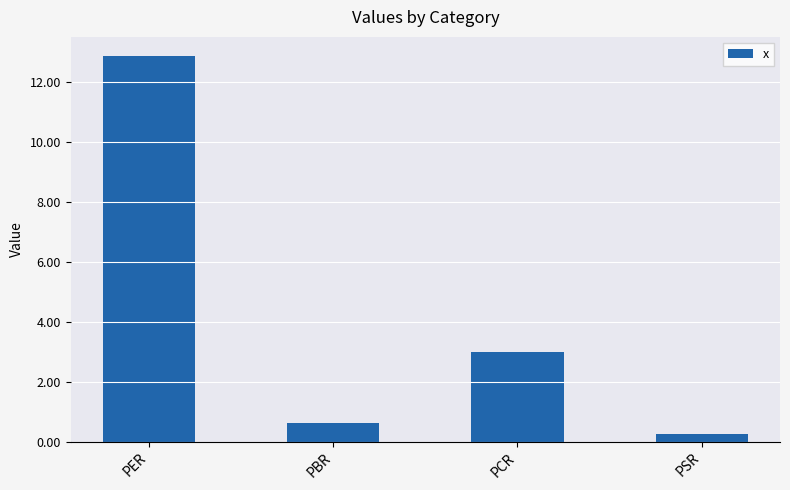

Reading left to right, list all the values displayed in this chart.

12.9	0.6	3.0	0.3